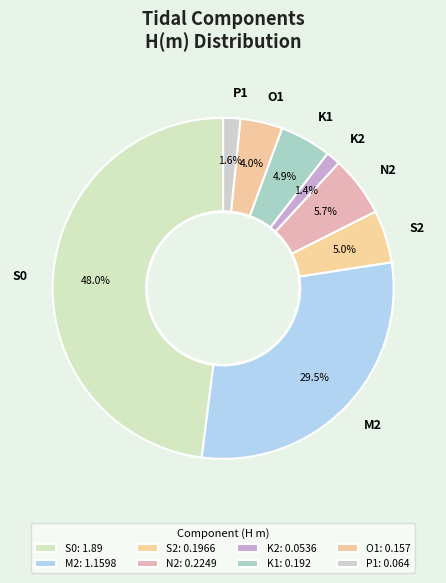

Is the sum of S0 and K1 greater than half?

Yes